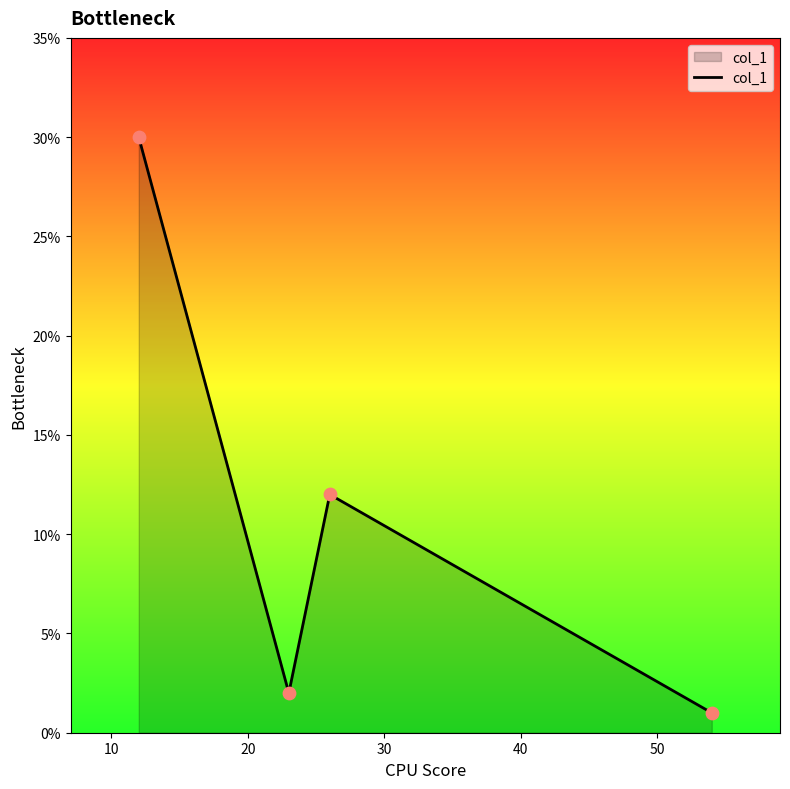

What is the greatest value displayed?

30